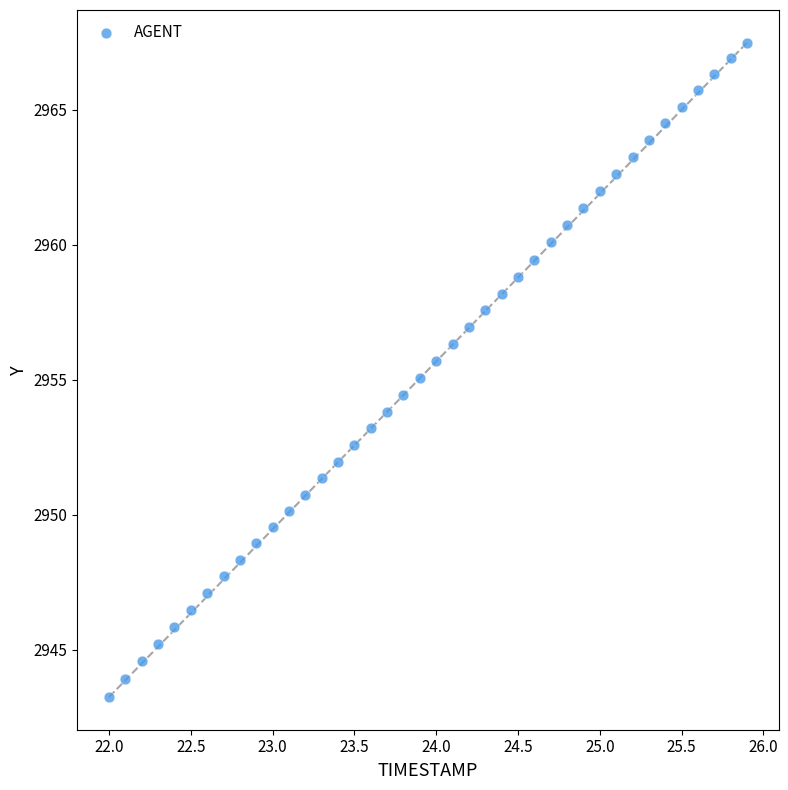

What is the range of Y values (max minus min)?

24.2